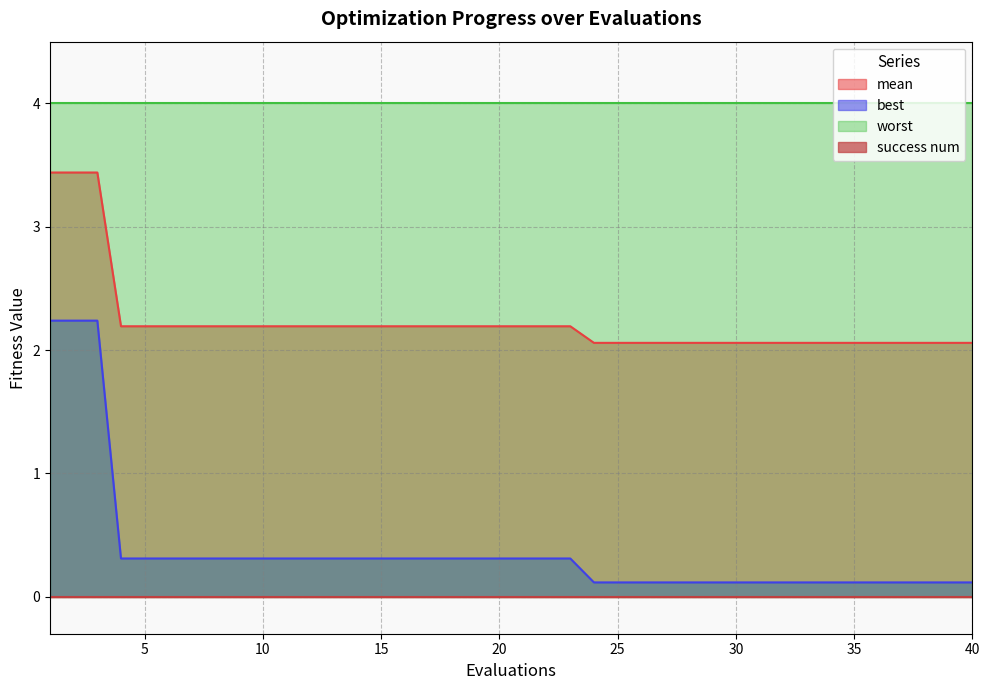

Which series has the widest spread of values?

best